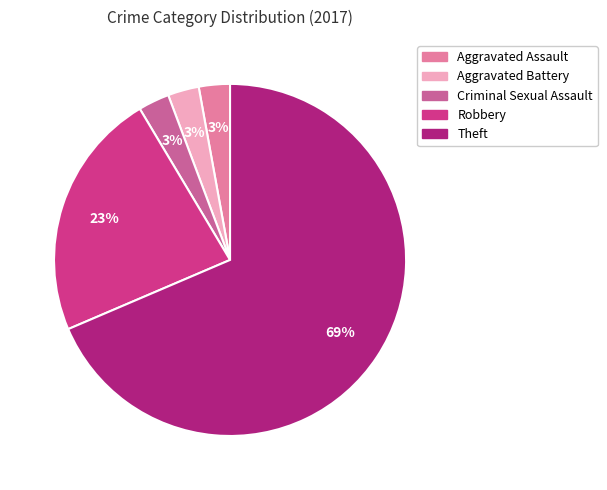

To the nearest percent, what portion does Robbery represent?

23%